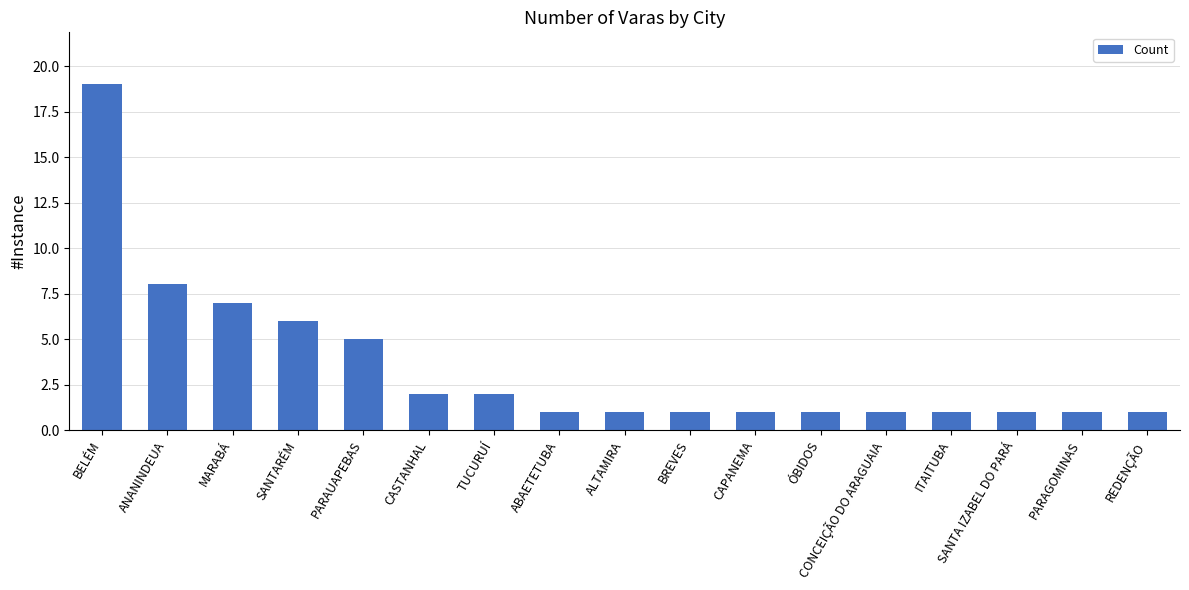

Where is the data nearest to the value 10?

ANANINDEUA